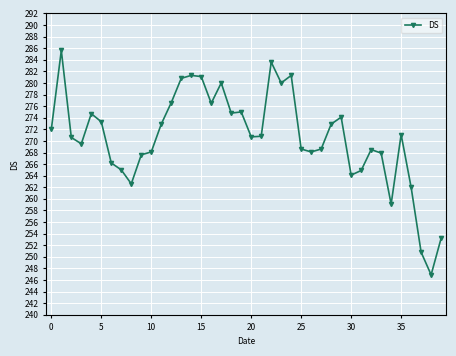

How many lines are shown in the chart?

1